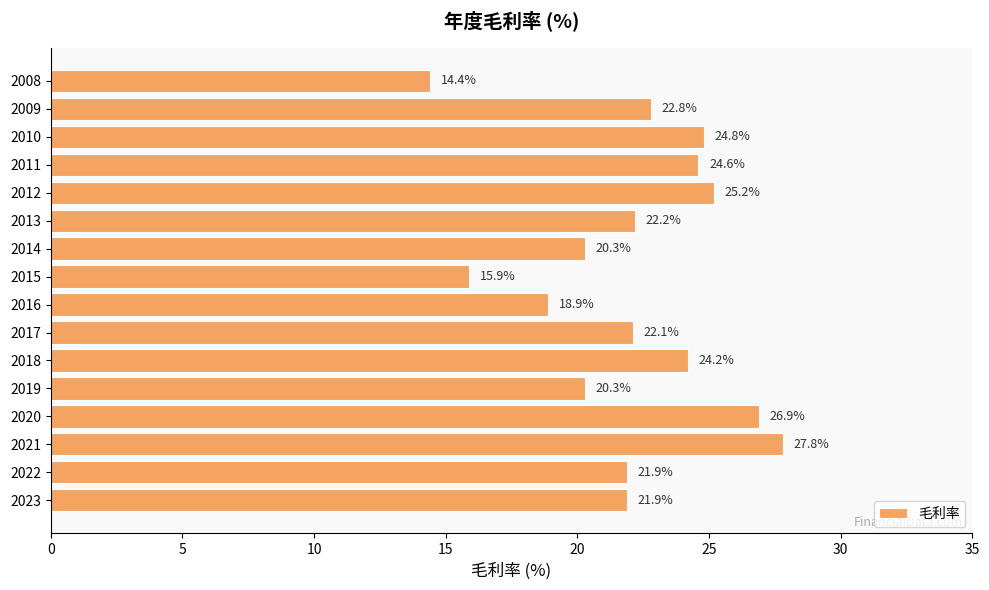

What is the approximate value at 2010?

24.8